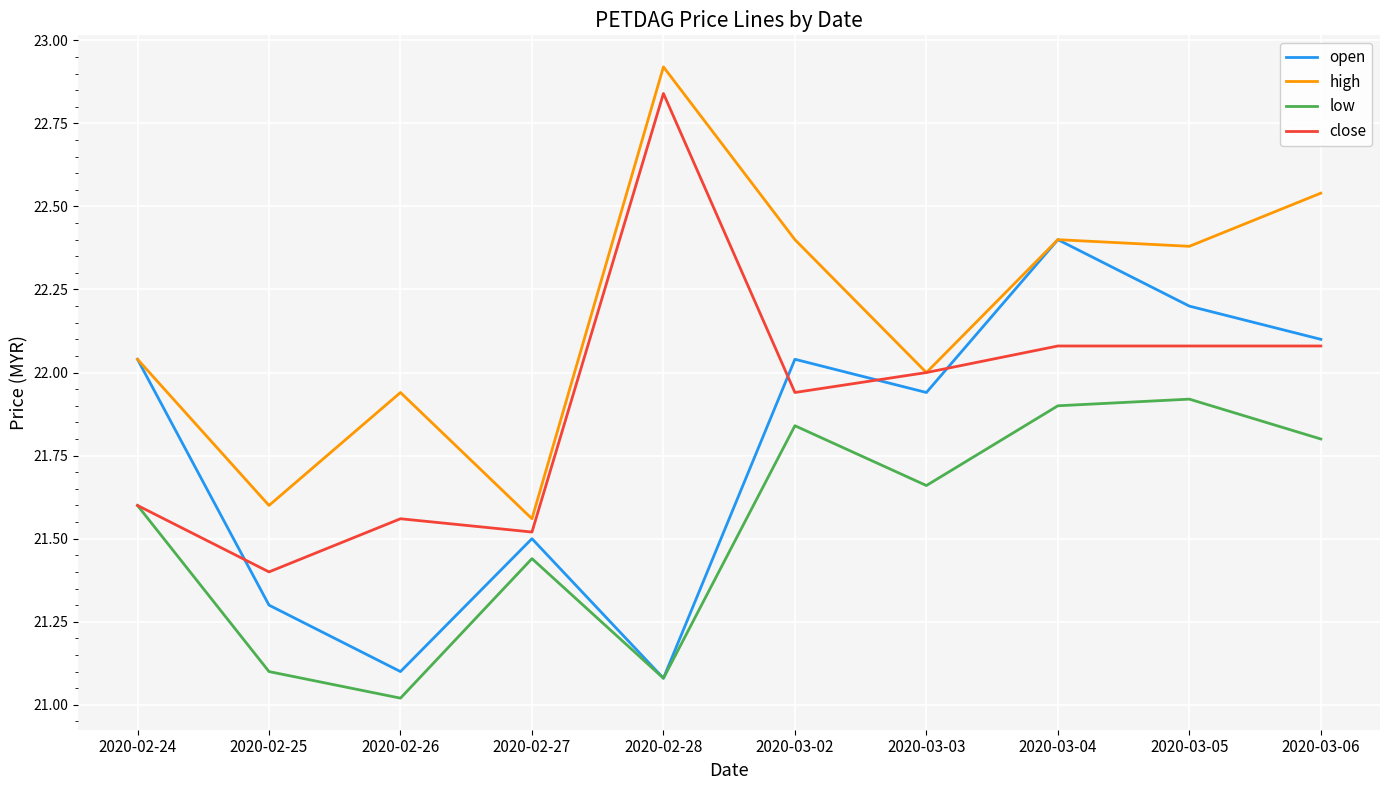

True or false: open has a value of 29.3 at 2020-03-06.

False